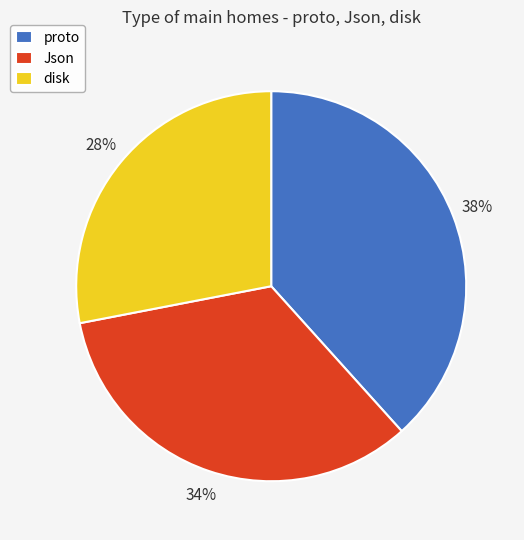

The disk slice represents 37% of the pie. True or false?

False